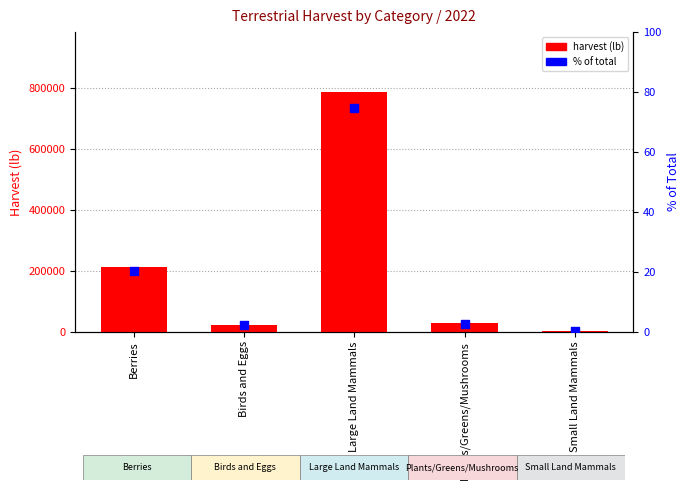

At how many categories does at least one series exceed 156244?

2